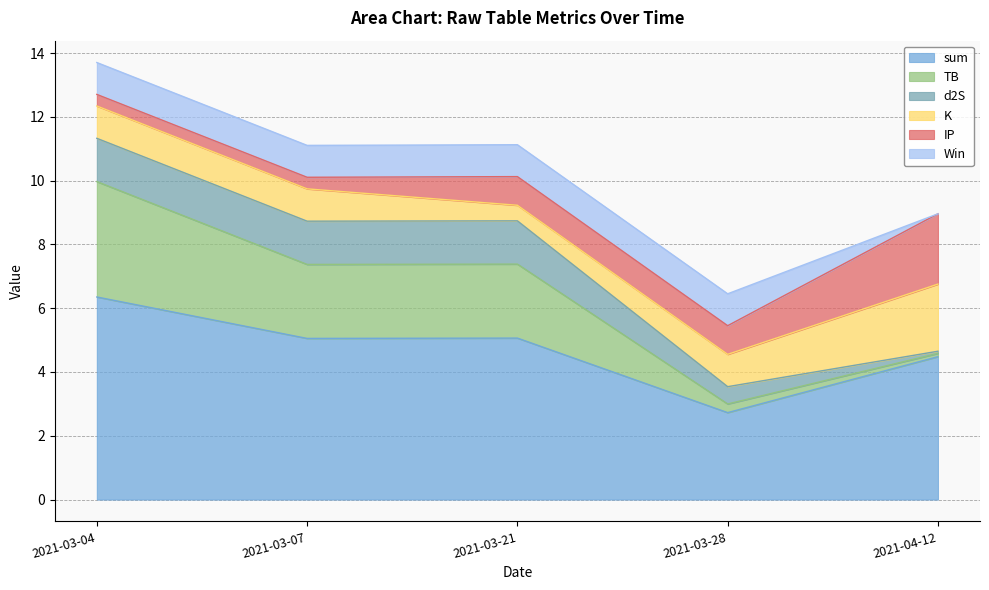

At which category is the sum across all series the highest?

2021-03-04